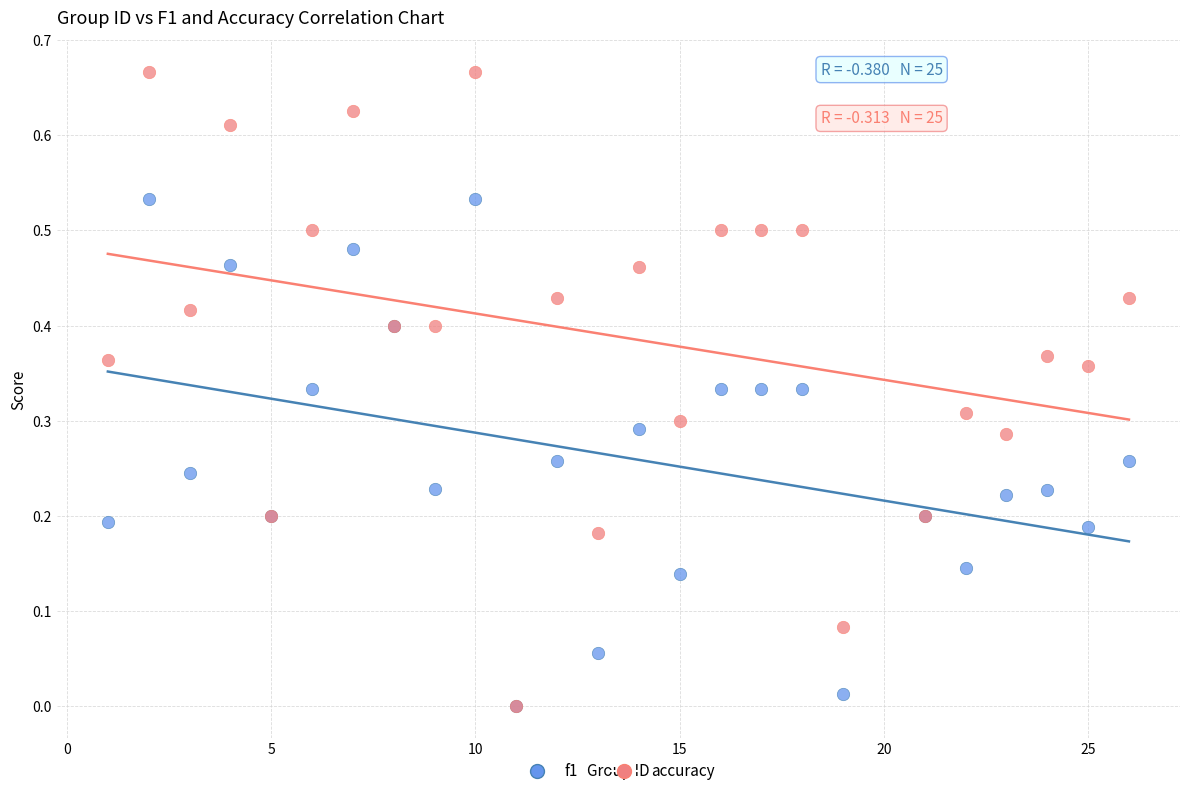

Which series reaches the maximum Y coordinate?

accuracy